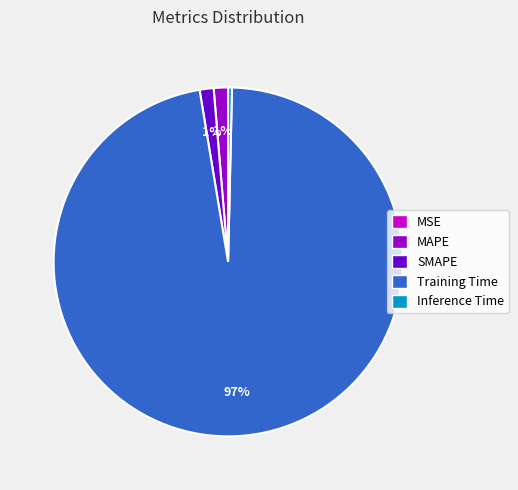

To the nearest percent, what is the difference between the SMAPE and Inference Time slice percentages?

1%